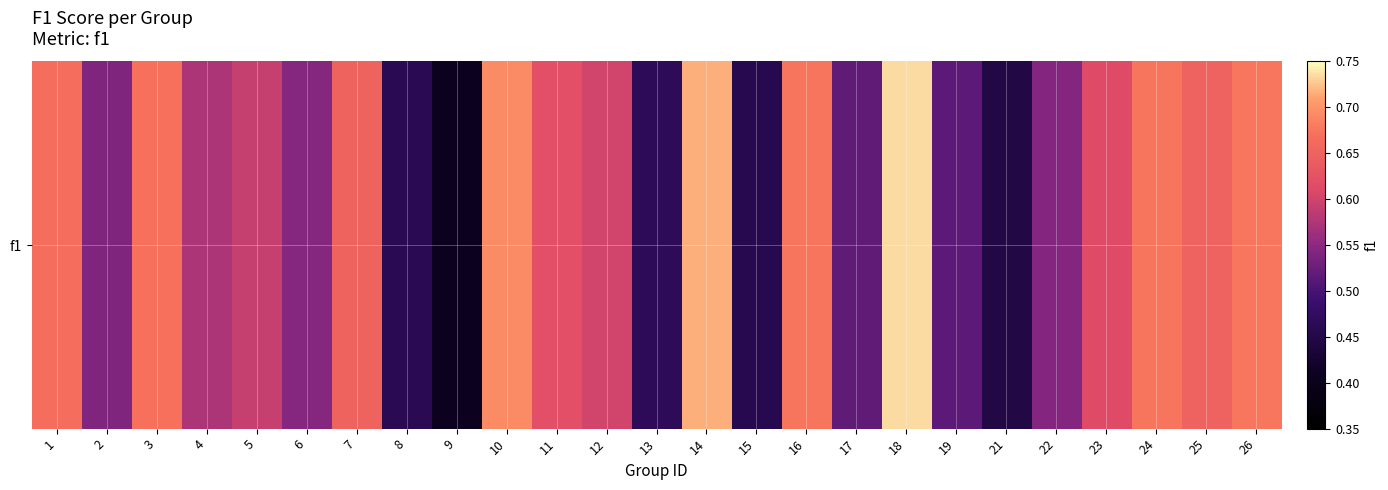

True or false: the data shows 0.6 at 15.

False